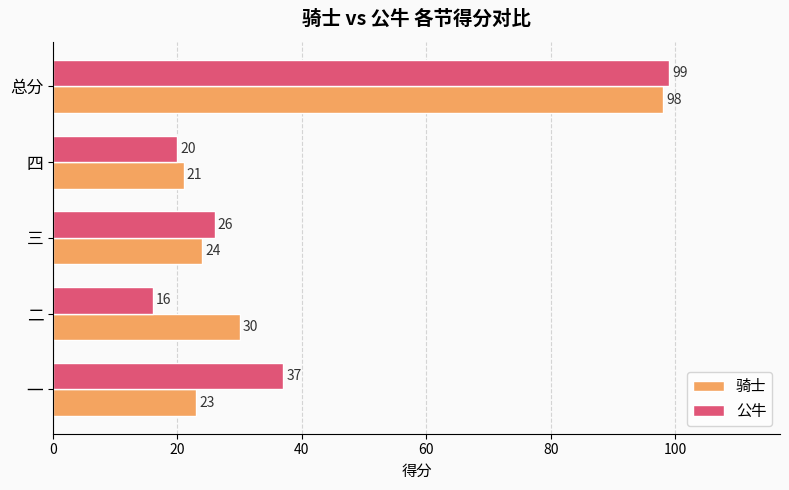

Which series has the widest spread of values?

公牛